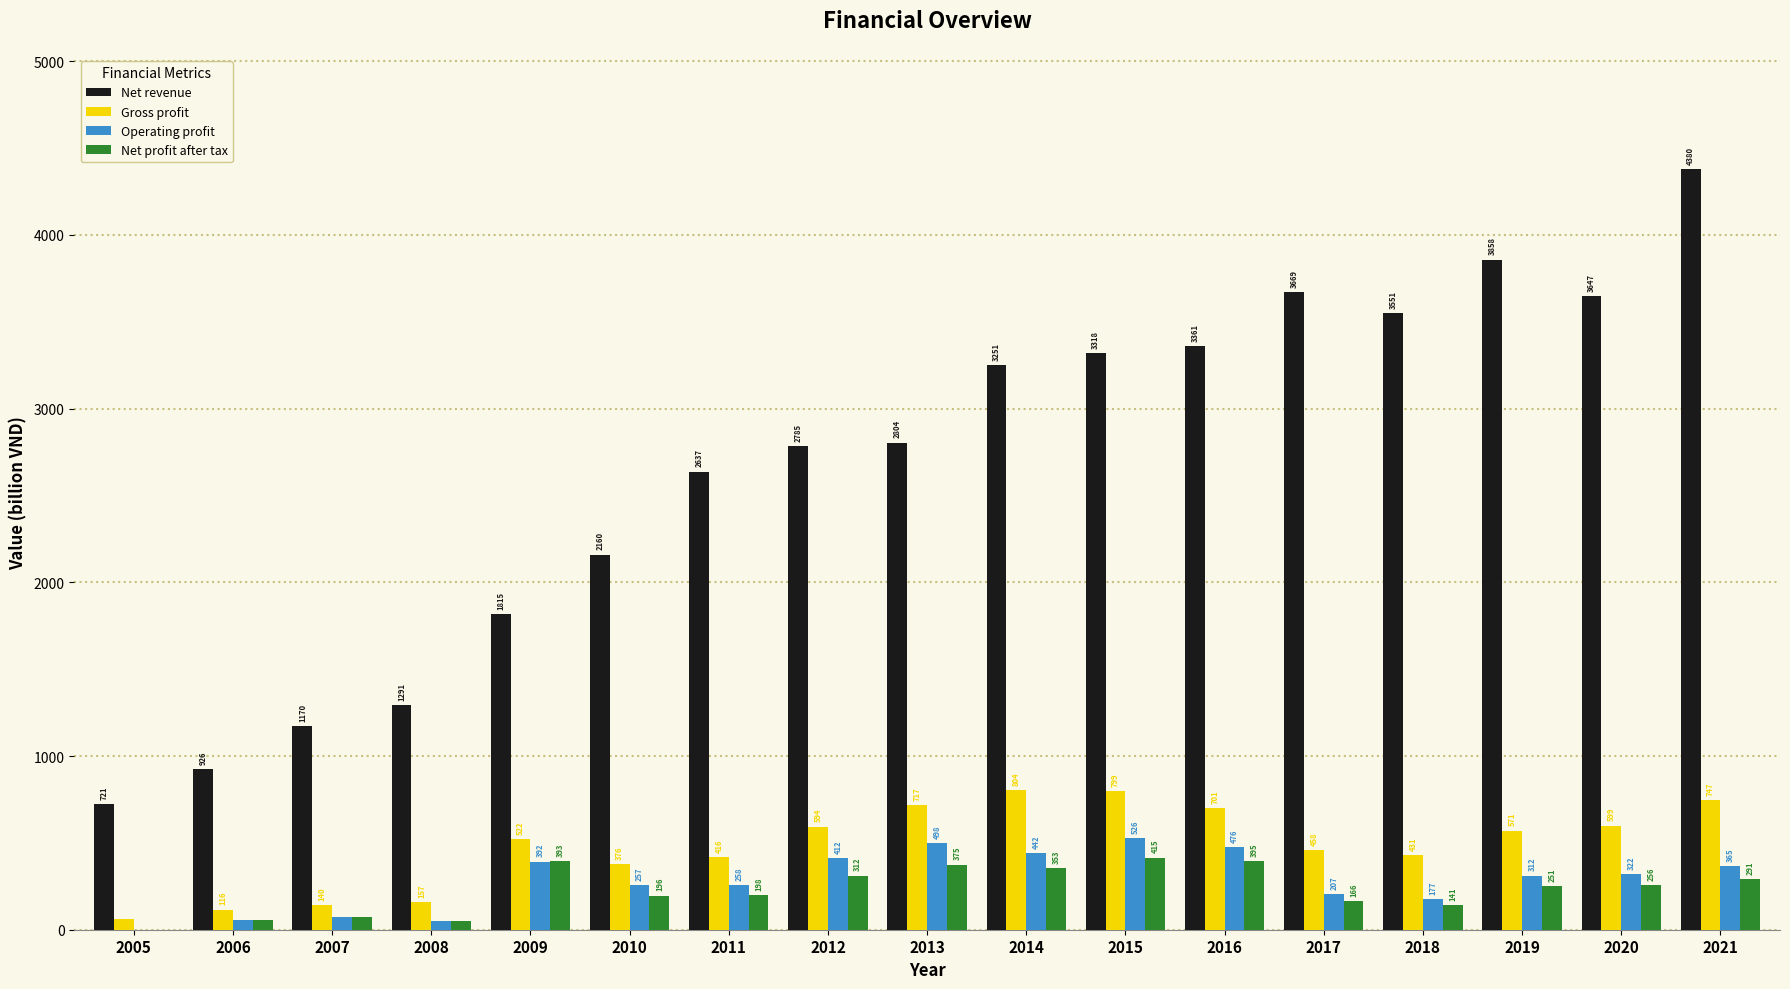

Reading left to right, extract all data points from this chart.

Net revenue: 2005=721	2006=926	2007=1170	2008=1291	2009=1815	2010=2160	2011=2637	2012=2785	2013=2804	2014=3251	2015=3318	2016=3361	2017=3669	2018=3551	2019=3858	2020=3647	2021=4380
Gross profit: 2005=64	2006=116	2007=140	2008=157	2009=522	2010=376	2011=416	2012=594	2013=717	2014=804	2015=799	2016=701	2017=458	2018=431	2019=571	2020=599	2021=747
Operating profit: 2005=0	2006=55	2007=74	2008=48	2009=392	2010=257	2011=258	2012=412	2013=498	2014=442	2015=526	2016=476	2017=207	2018=177	2019=312	2020=322	2021=365
Net profit after tax: 2005=1	2006=55	2007=71	2008=52	2009=393	2010=196	2011=198	2012=312	2013=375	2014=353	2015=415	2016=395	2017=166	2018=141	2019=251	2020=256	2021=291